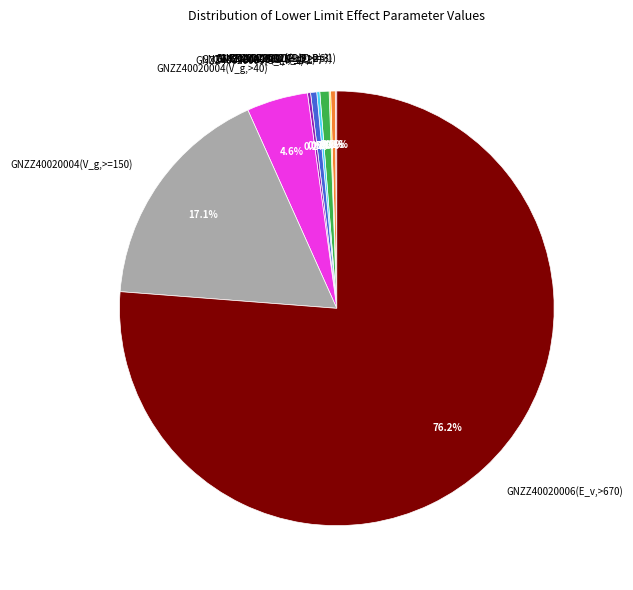

Does GNZZ40020006(E_v,>670) account for over 50% of the chart?

Yes